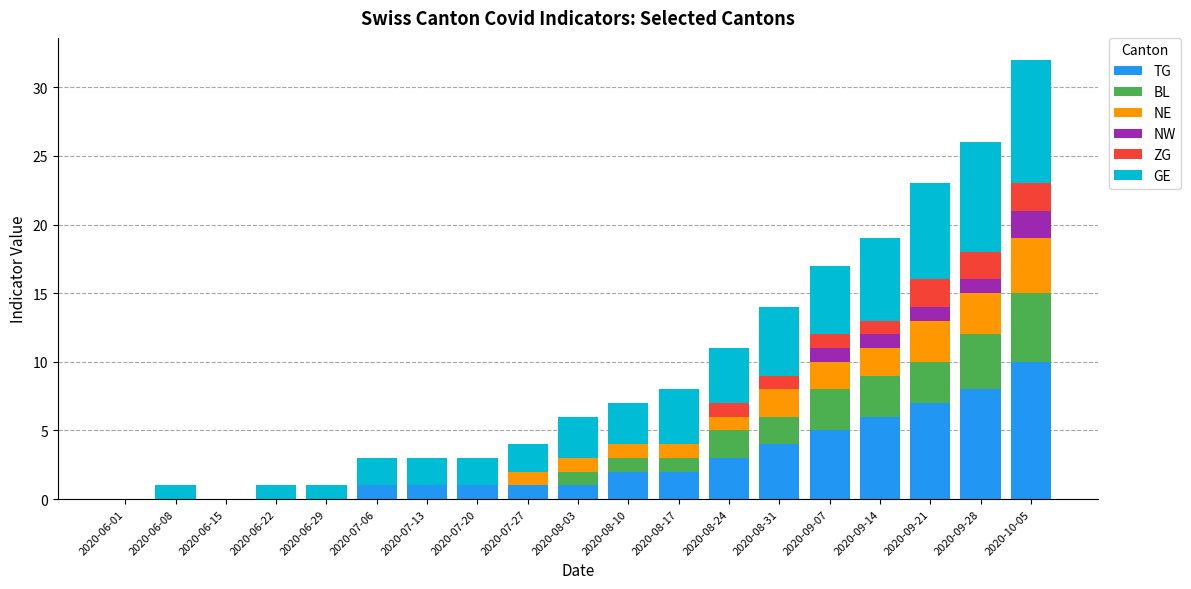

Is it true that TG equals 1 at 2020-07-06?

True